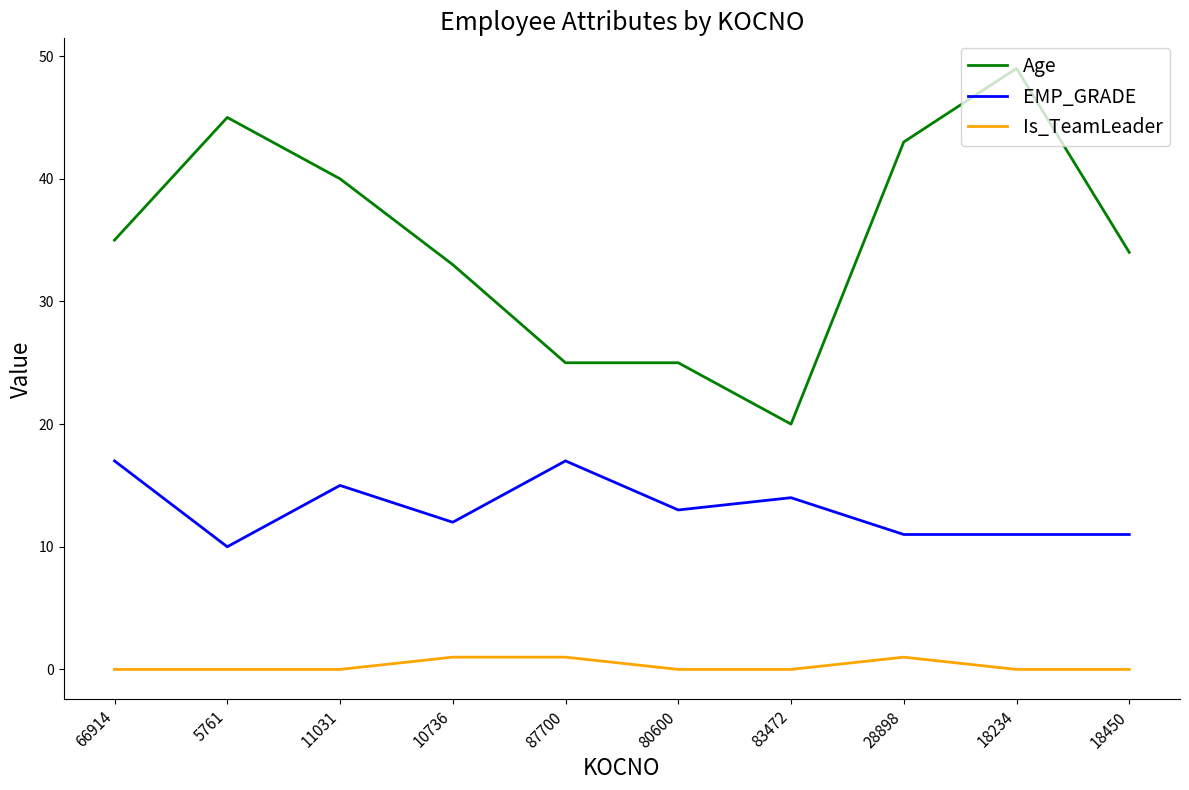

True or false: EMP_GRADE and Is_TeamLeader cross at least once.

False